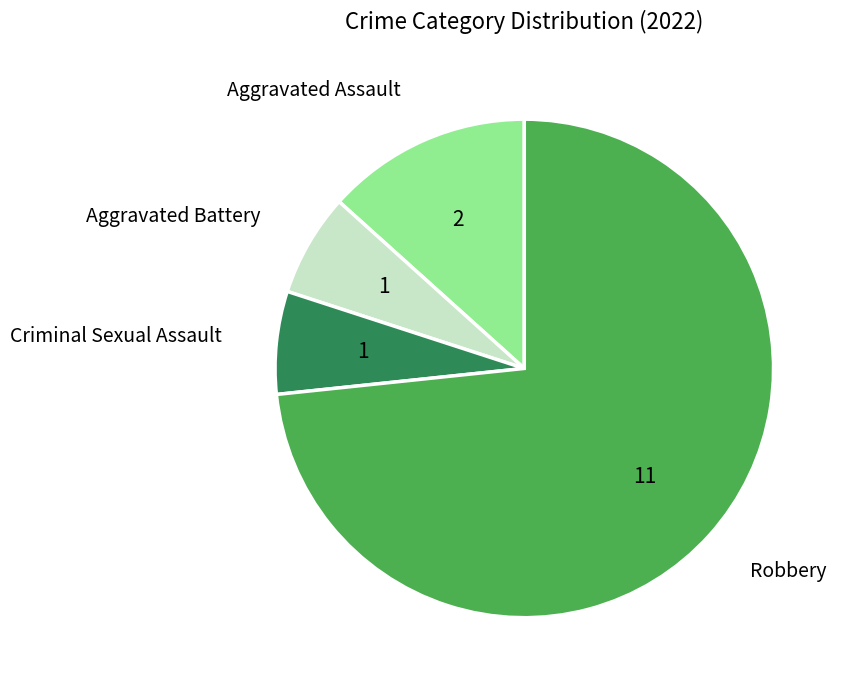

How many segments does this pie chart have?

4